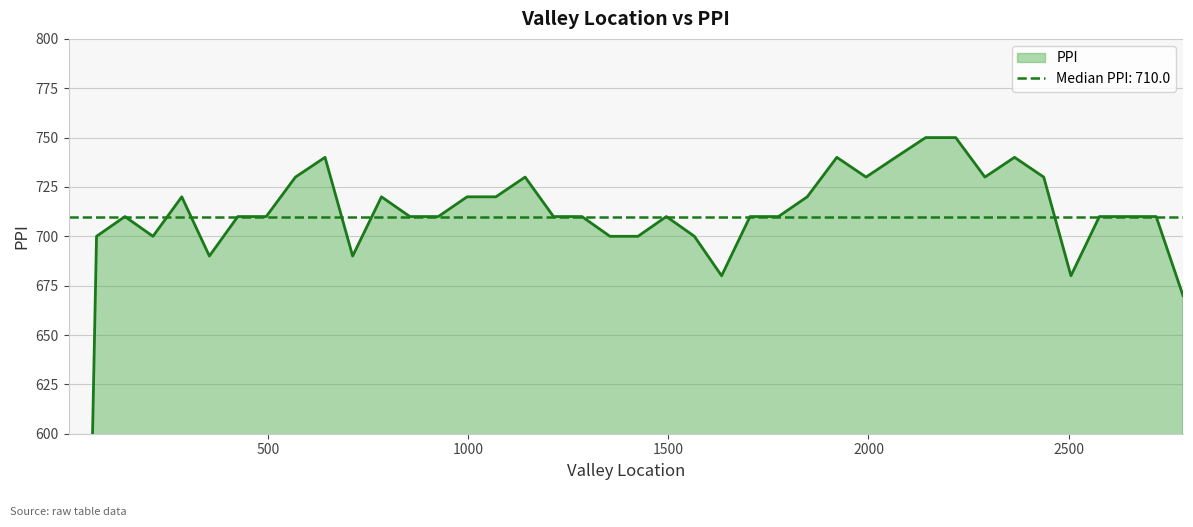

What is the difference between the maximum and minimum values?

750